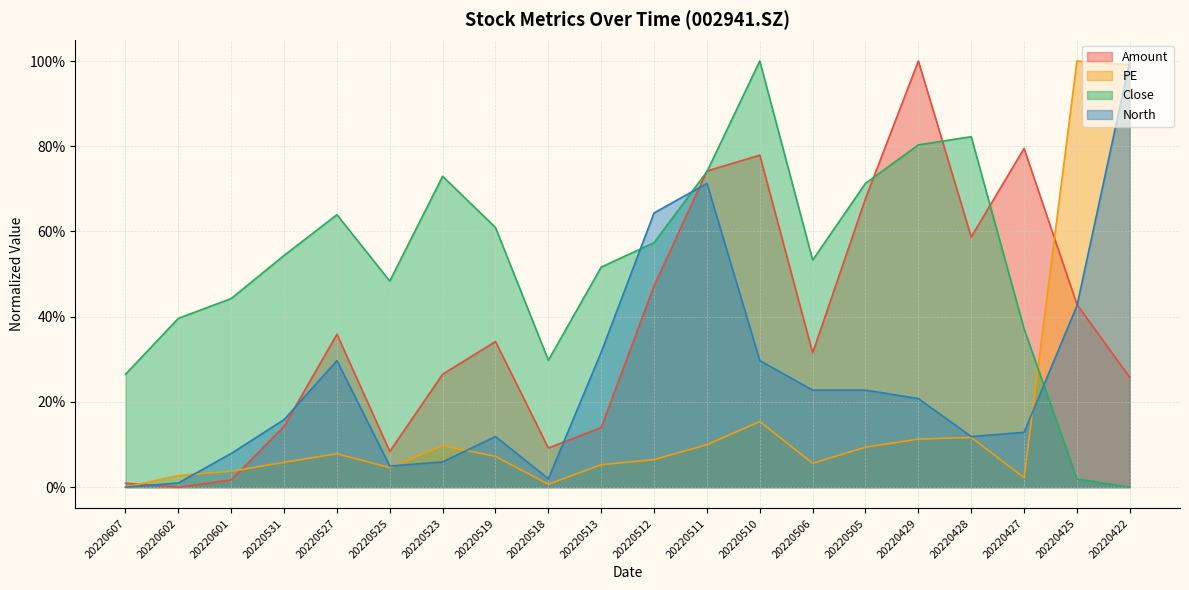

Which series ends up on top after the final intersection of North and PE?

North